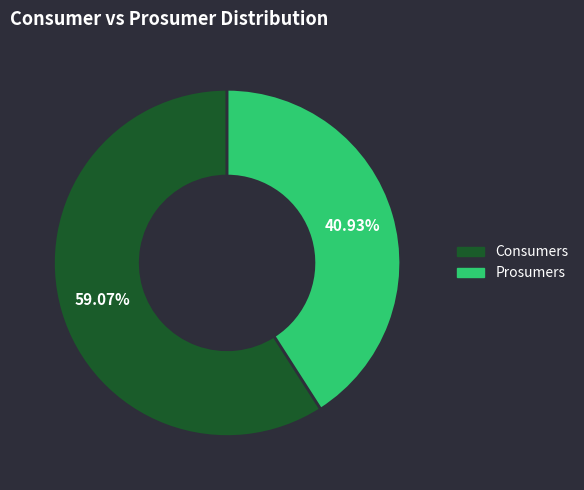

Count the number of slices in the pie.

2